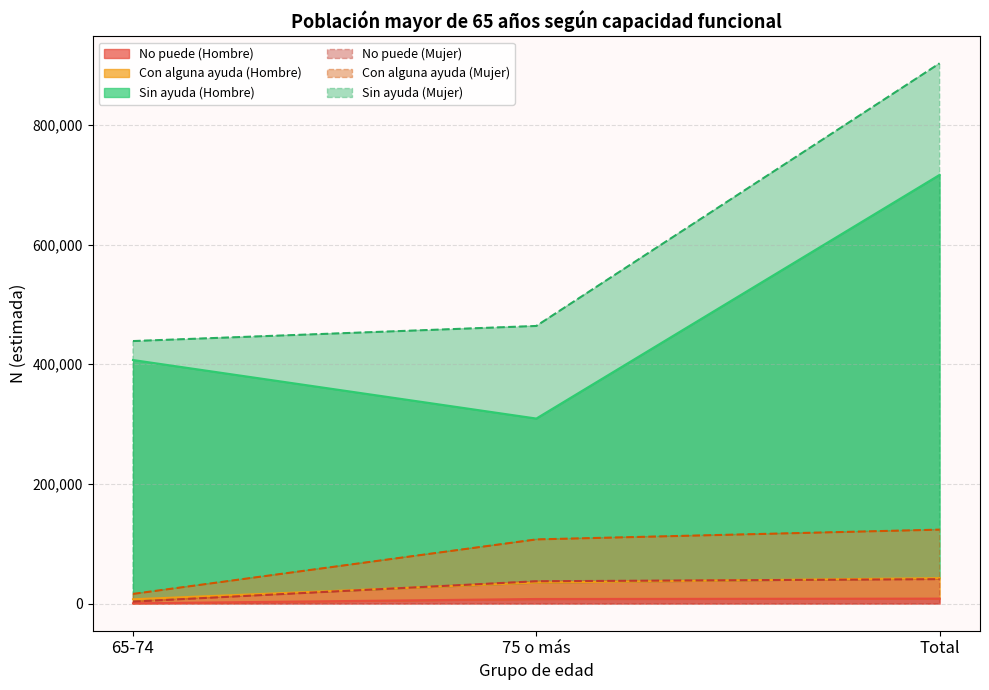

Between 75 o más and 65-74, which is larger?

75 o más